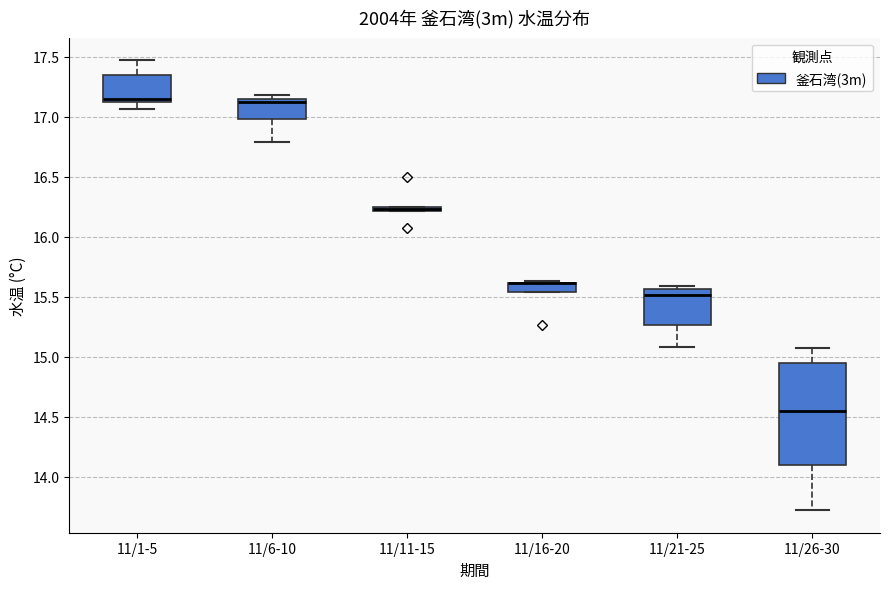

Which box is the tallest, from its lower edge to its upper edge?

11/26-30